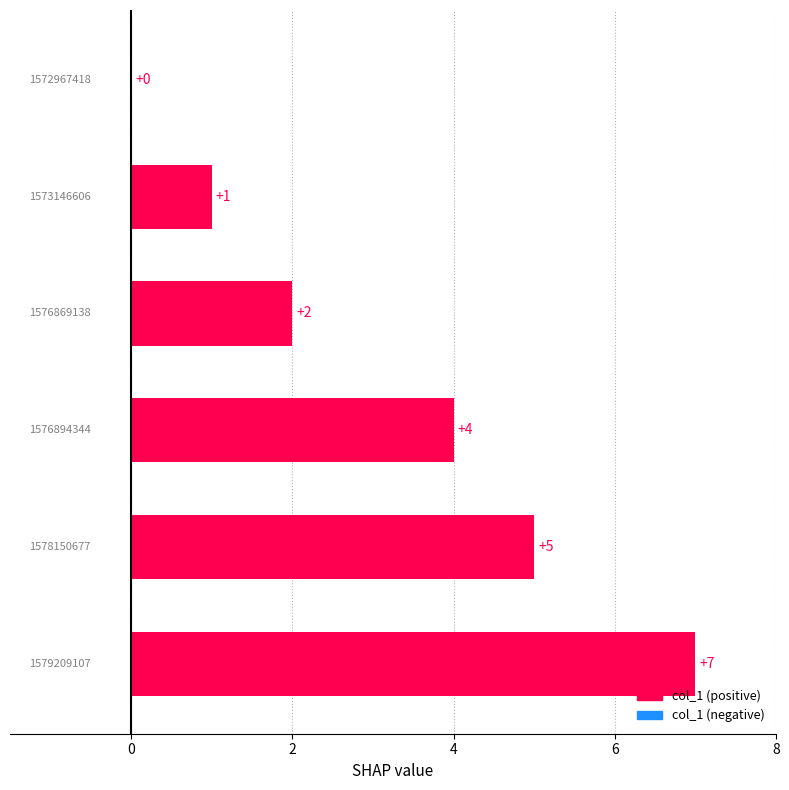

How many values are above zero?

5